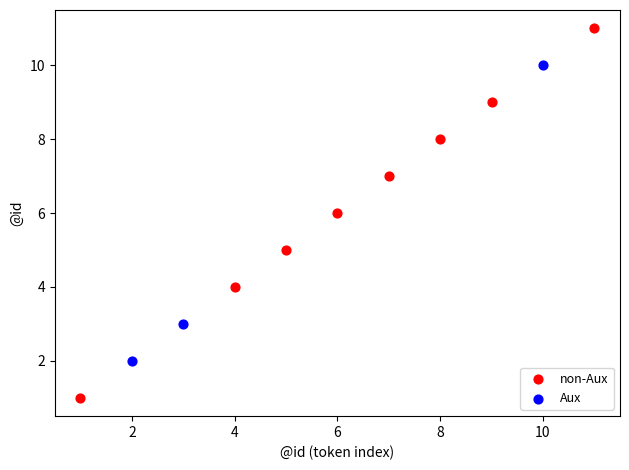

Which series contains the highest Y value?

non-Aux